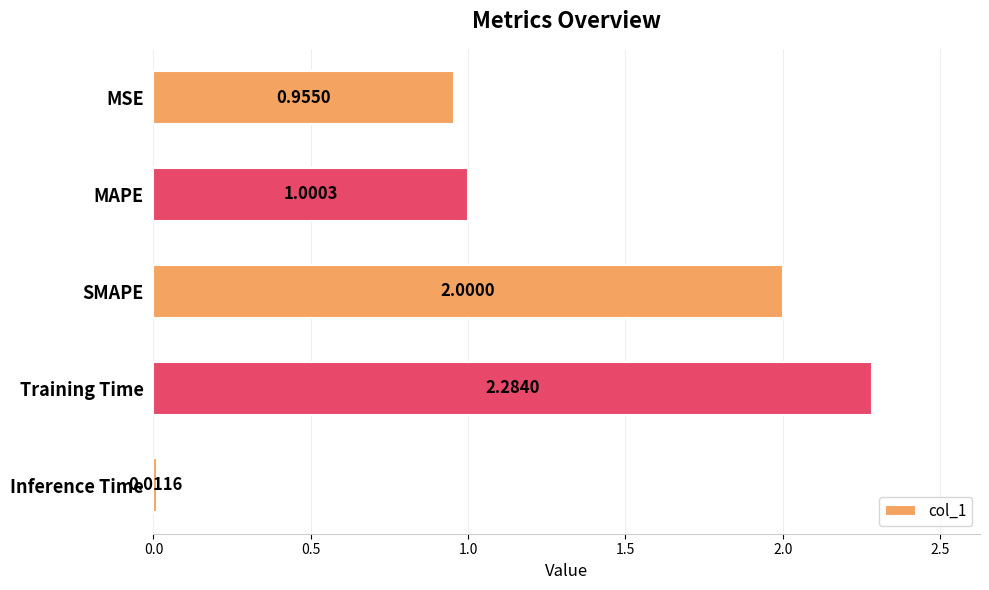

What is the change in value from SMAPE to Inference Time?

-2.0